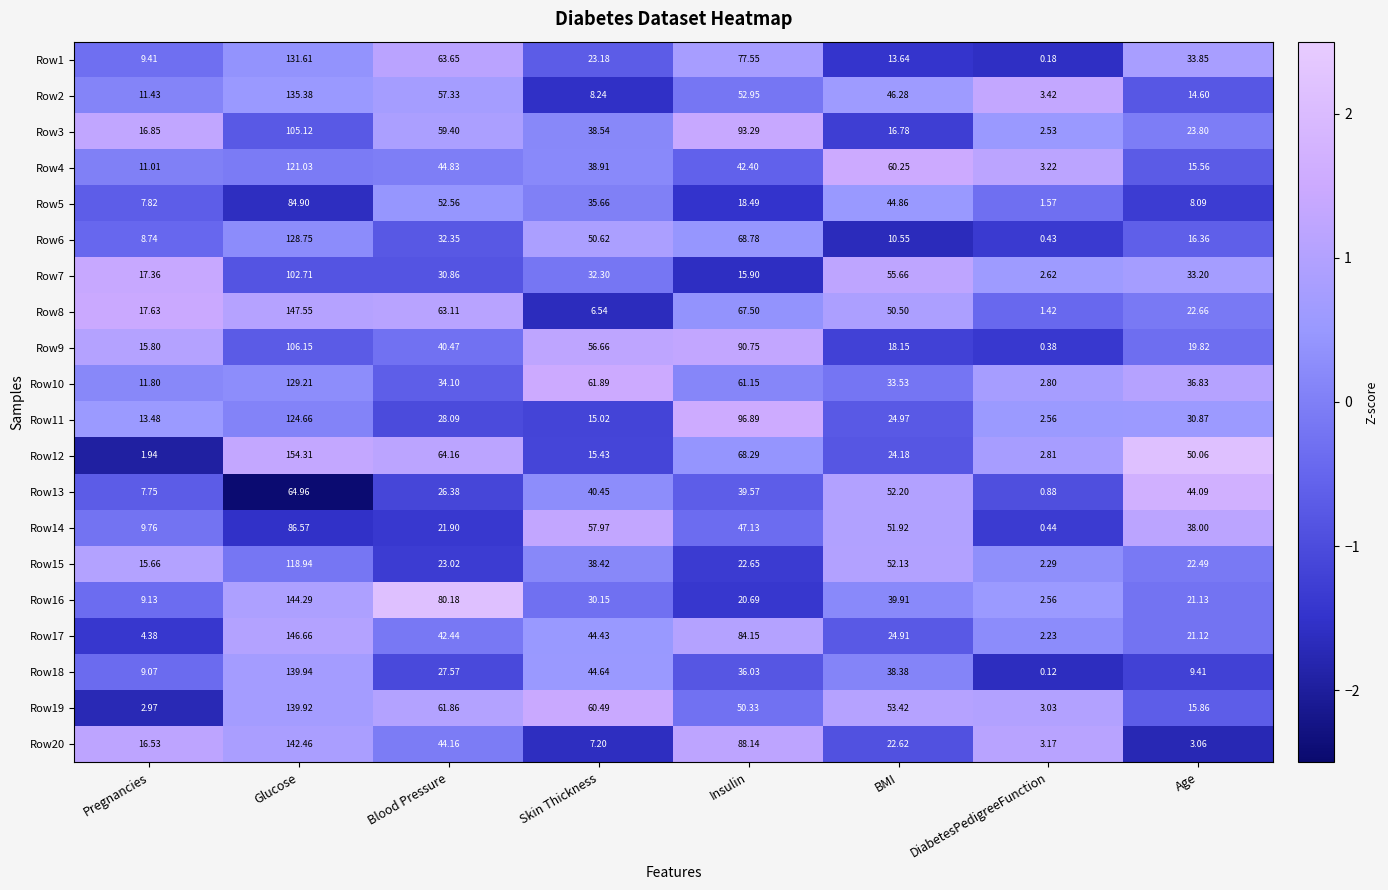

Where does the Row14 series first go above 47?

Glucose